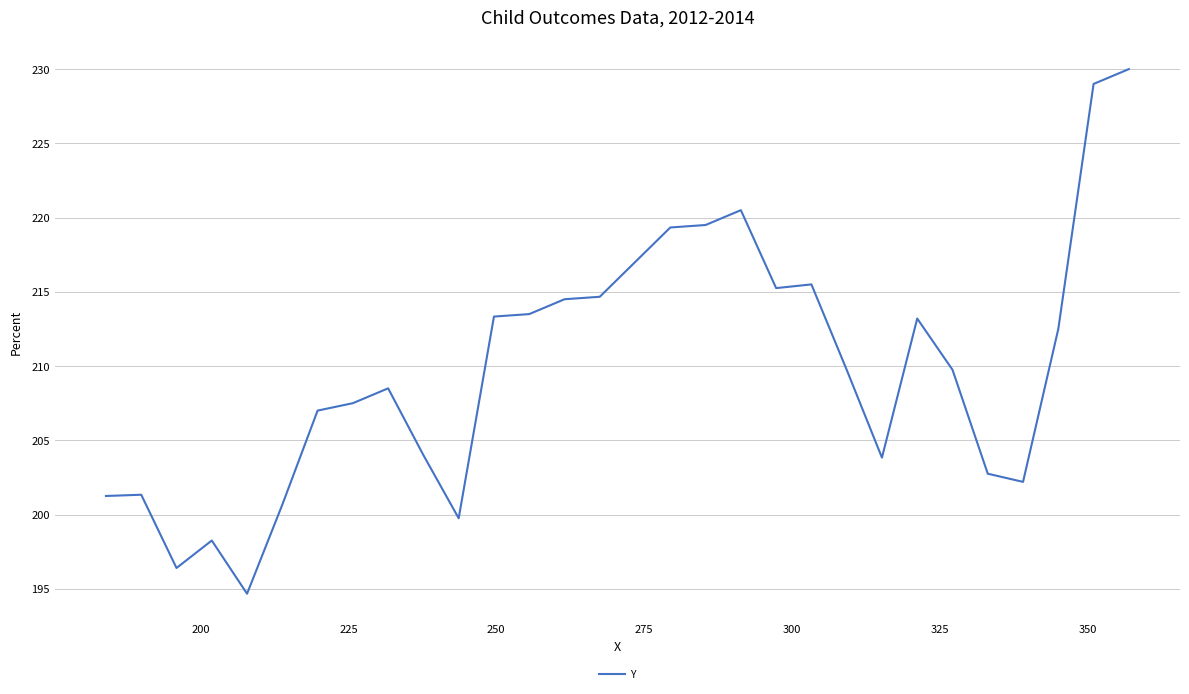

What is the difference between the maximum and minimum values?

35.3